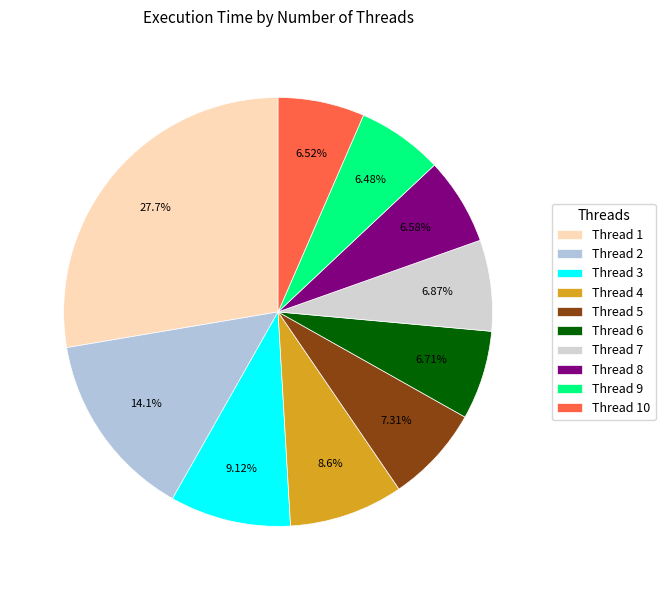

Rank the categories by value from lowest to highest.

9, 10, 8, 6, 7, 5, 4, 3, 2, 1